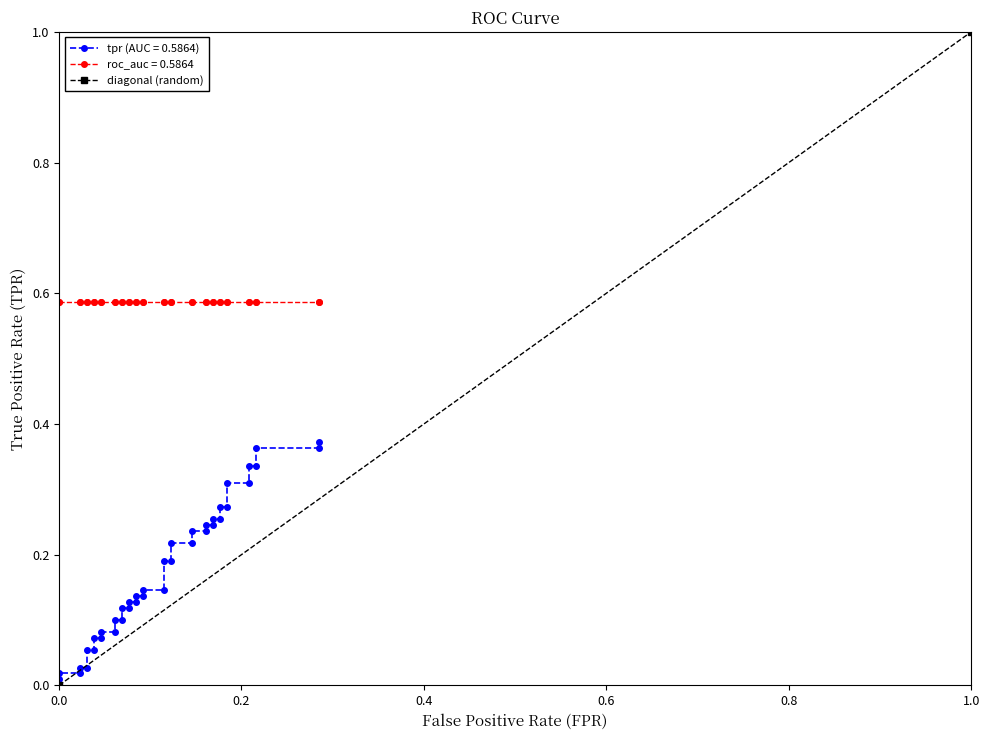

Which has a higher value, 1.0 or 0.0?

1.0